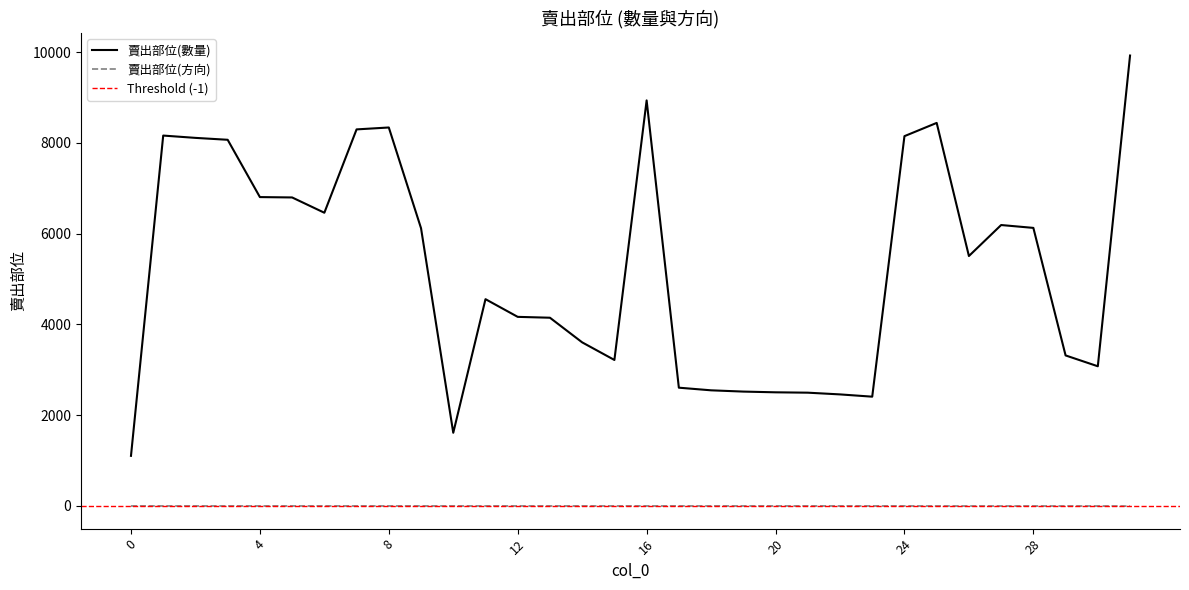

At which label does 賣出部位(數量) first exceed 5508?

1